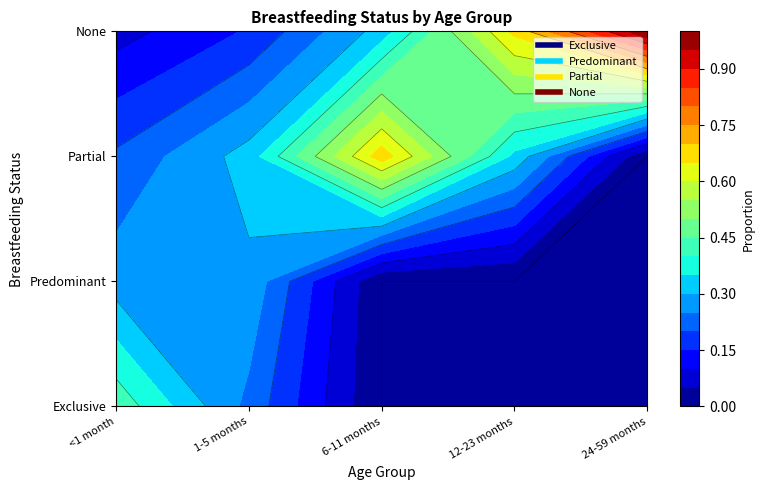

The Exclusive series shows 0.3 at 3. True or false?

False